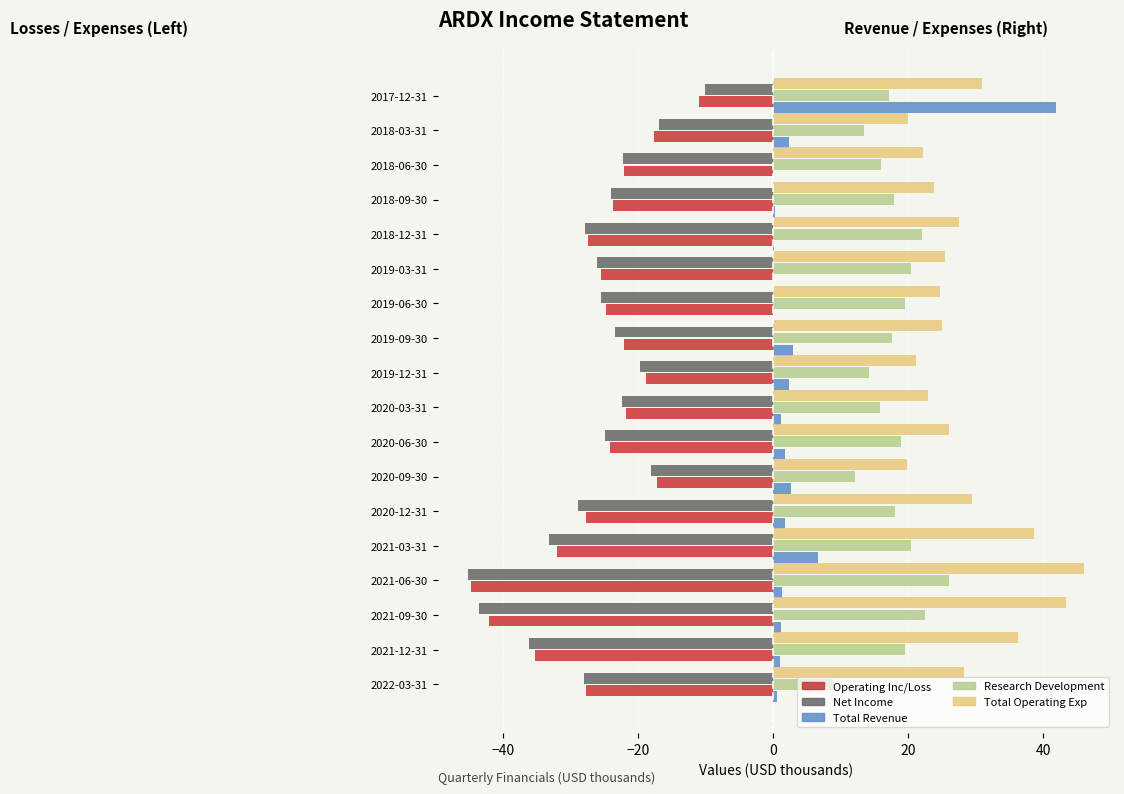

What is the maximum value shown in the chart?

46.1